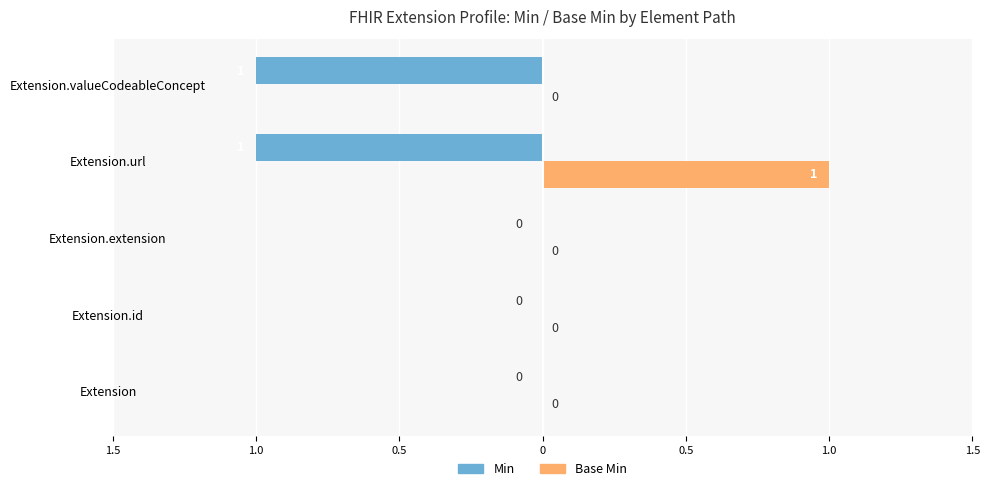

What are all the series names shown in the legend?

Min, Base Min